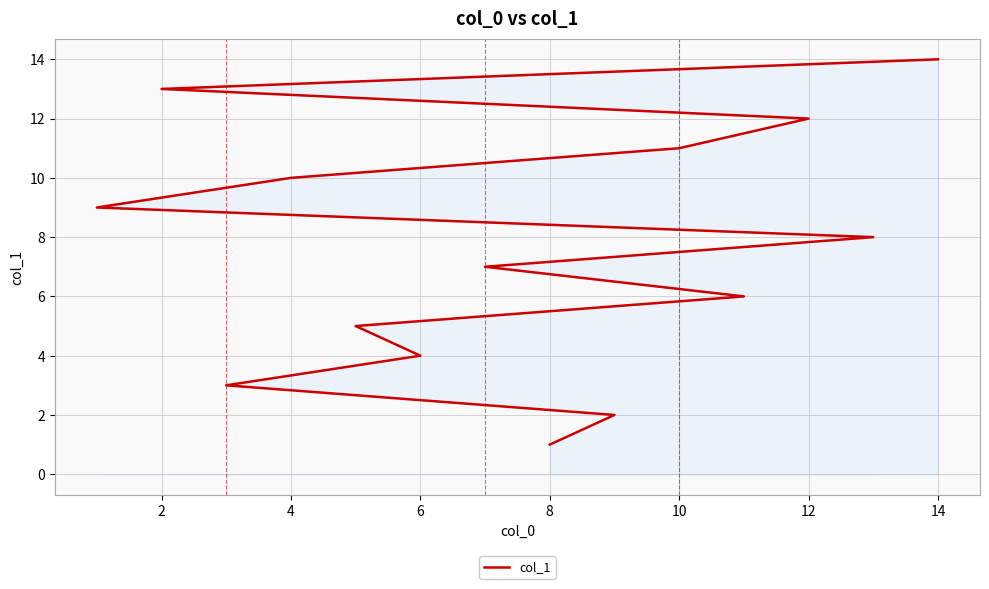

What is the greatest value displayed?

14